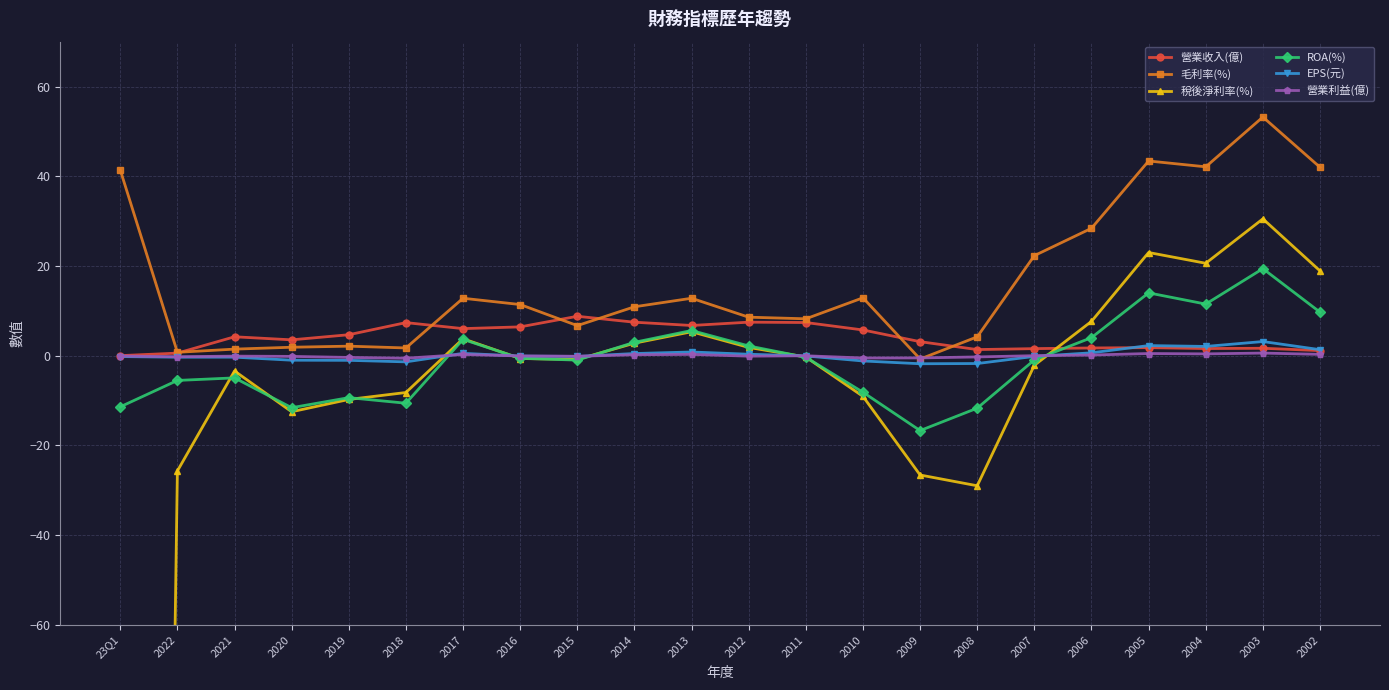

True or false: 毛利率(%) has more than 2 points higher than both neighbors.

True